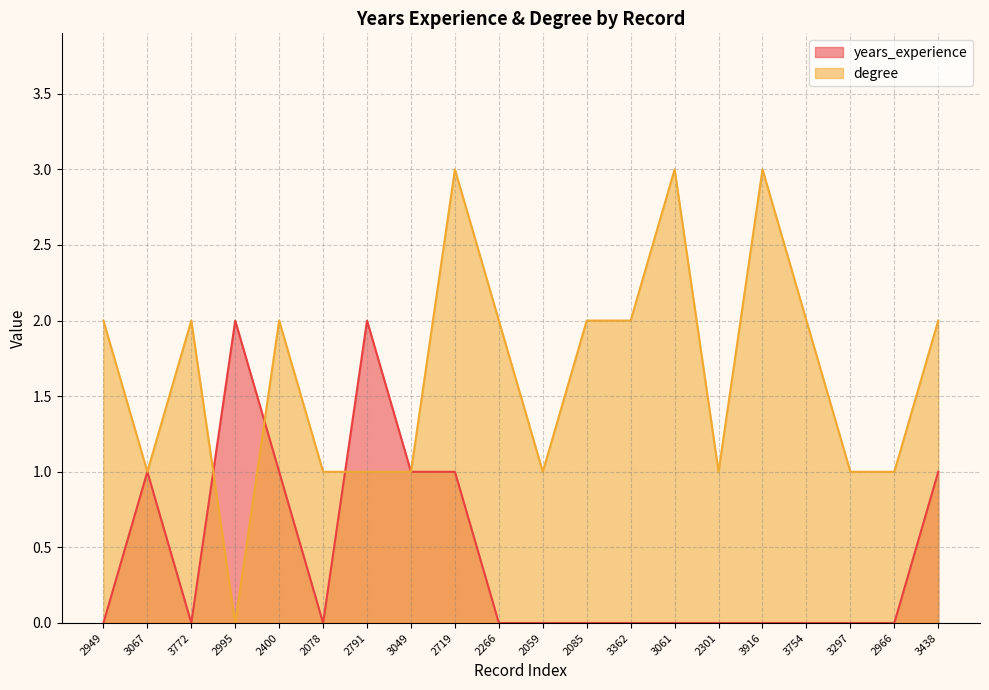

True or false: degree has a value of 1 at 3049.

True